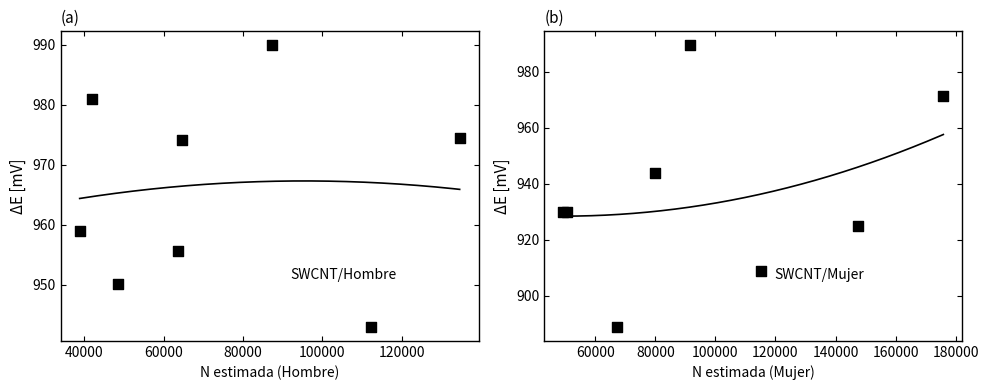

Is the value of Hombre Sin ayuda at 100000 greater than the value of Mujer Sin ayuda at 100000?

No